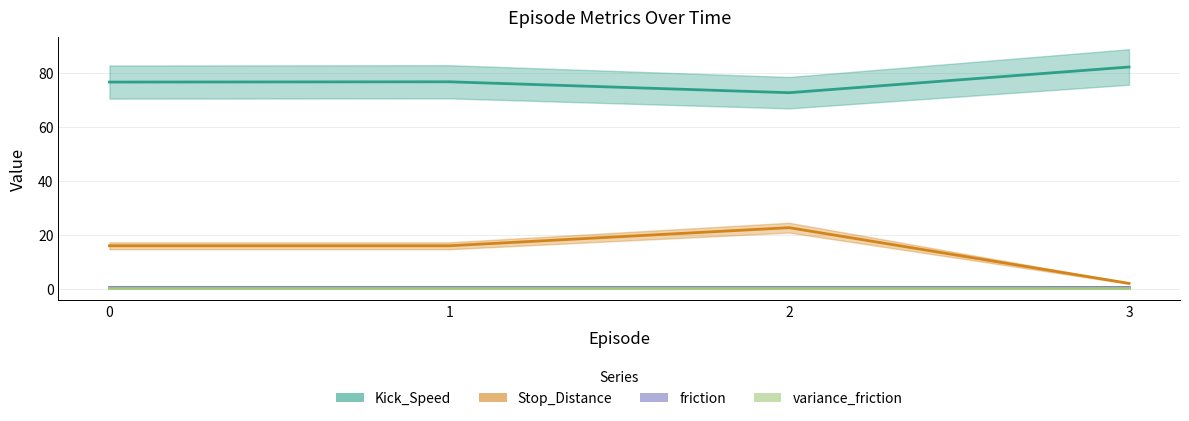

True or false: Kick_Speed has more than 1 points higher than both neighbors.

False